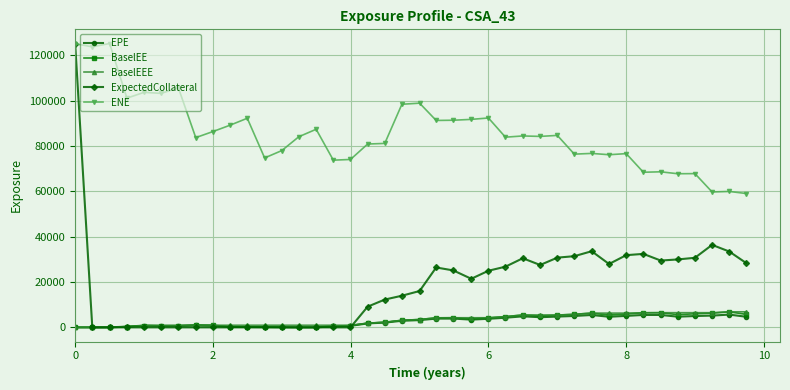

What is the highest value of the EPE series?

5636.9